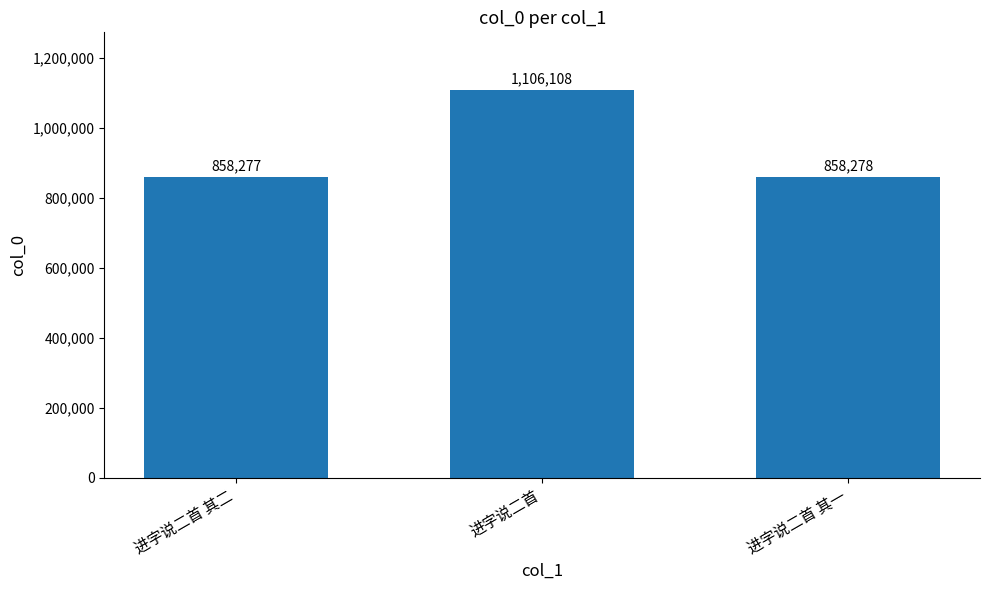

What is the approximate value at 进字说二首 其一?

858278